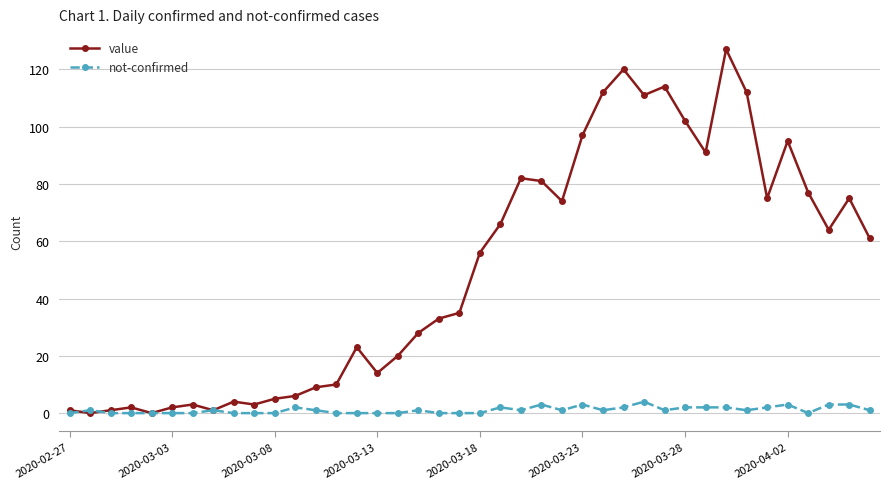

What is the value of the value point at the 39th from the left?

75